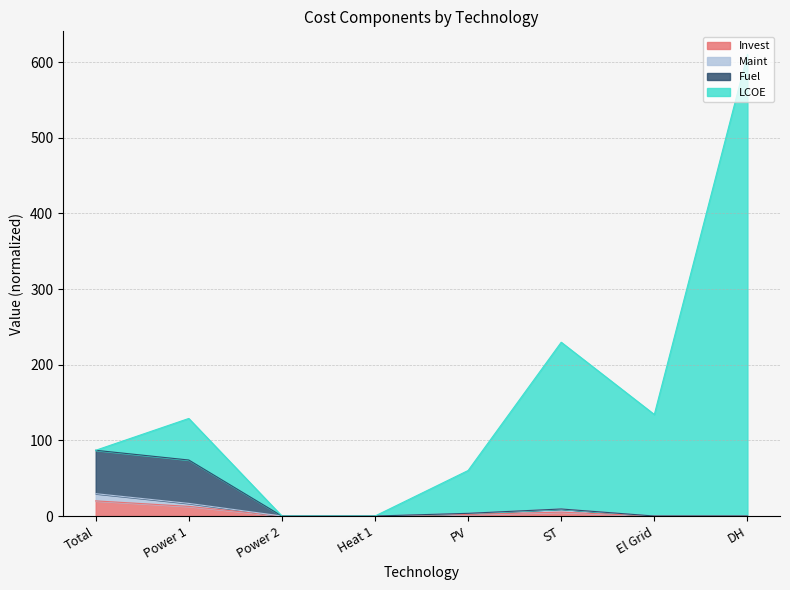

True or false: Invest and LCOE cross at least once.

False